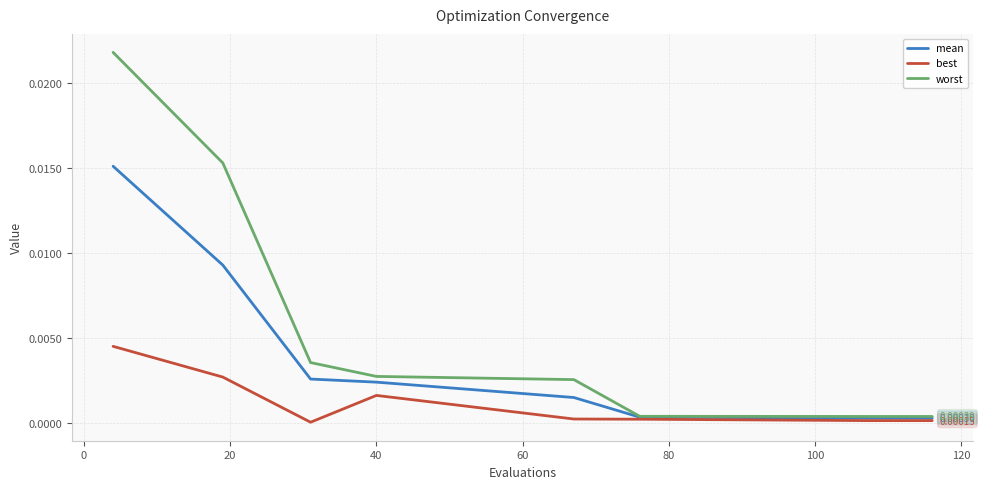

Rank the series by their maximum value, from lowest to highest.

best, mean, worst